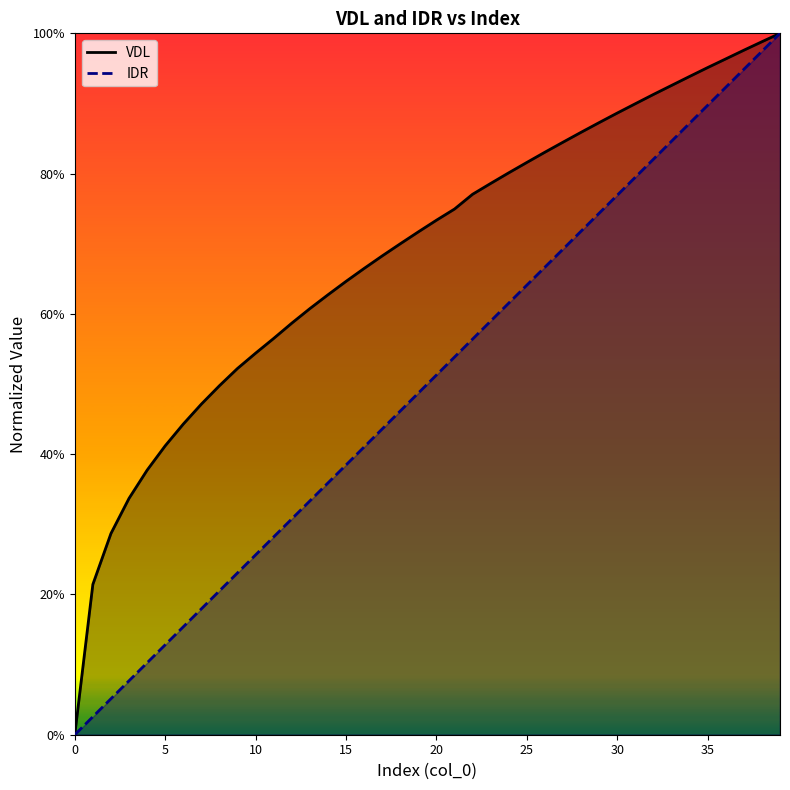

The value of IDR at 3 is 0.1. True or false?

True